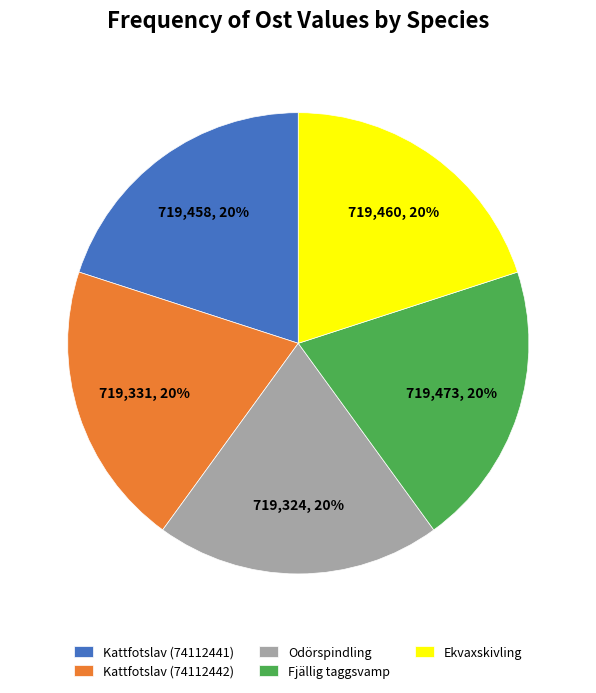

To the nearest percent, what is the average slice percentage?

20%